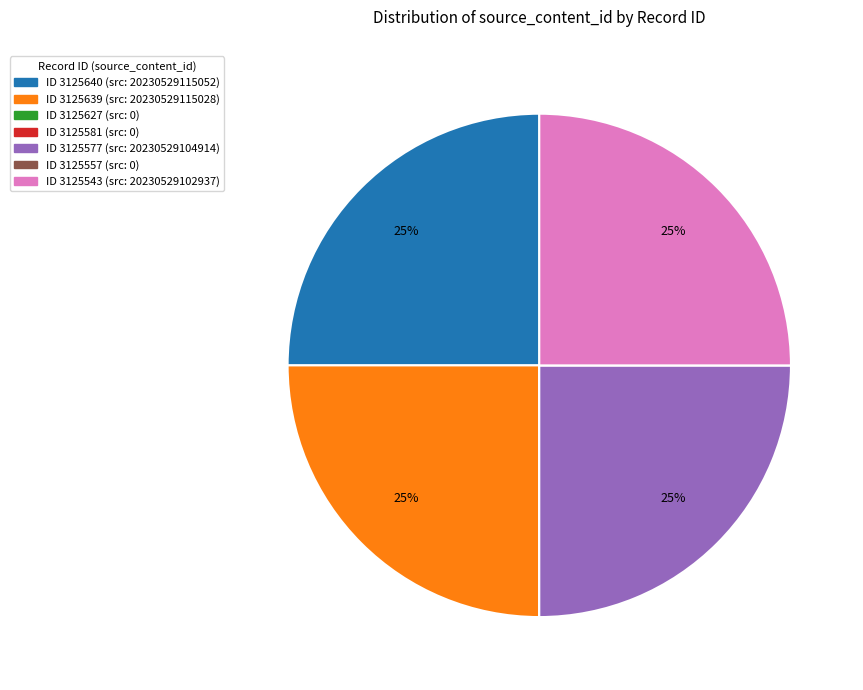

To the nearest percent, what is the difference between the largest and smallest slice percentages?

25%